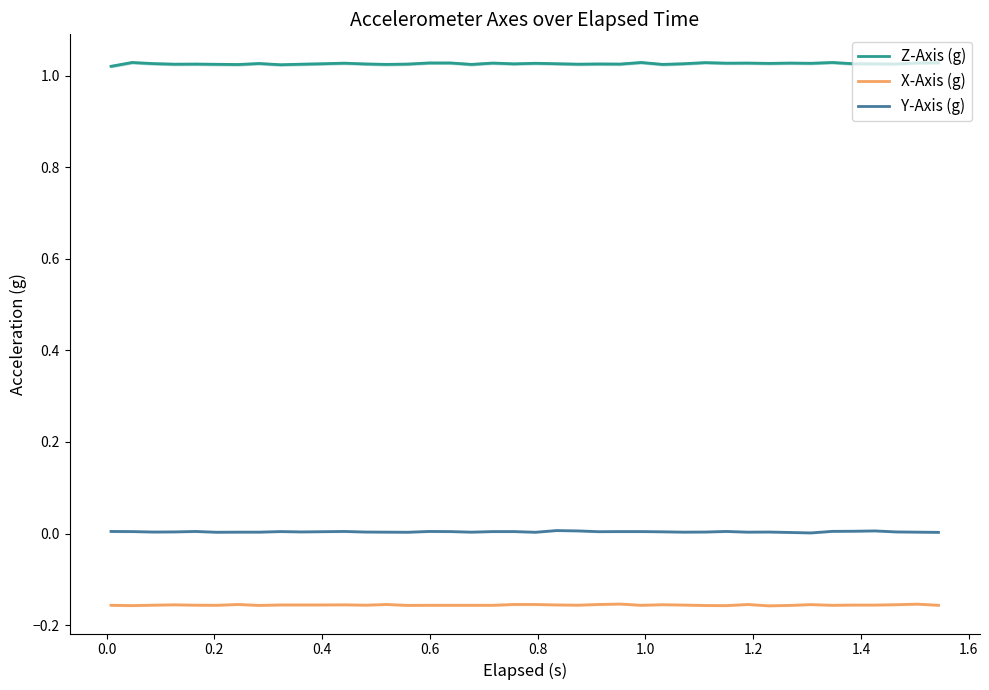

Count the Z-Axis (g) values in the range 1 to 2.

40